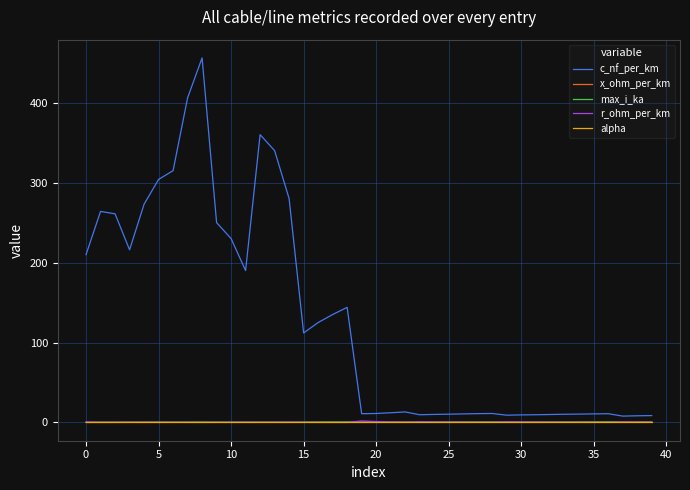

Which series has the widest spread of values?

c_nf_per_km